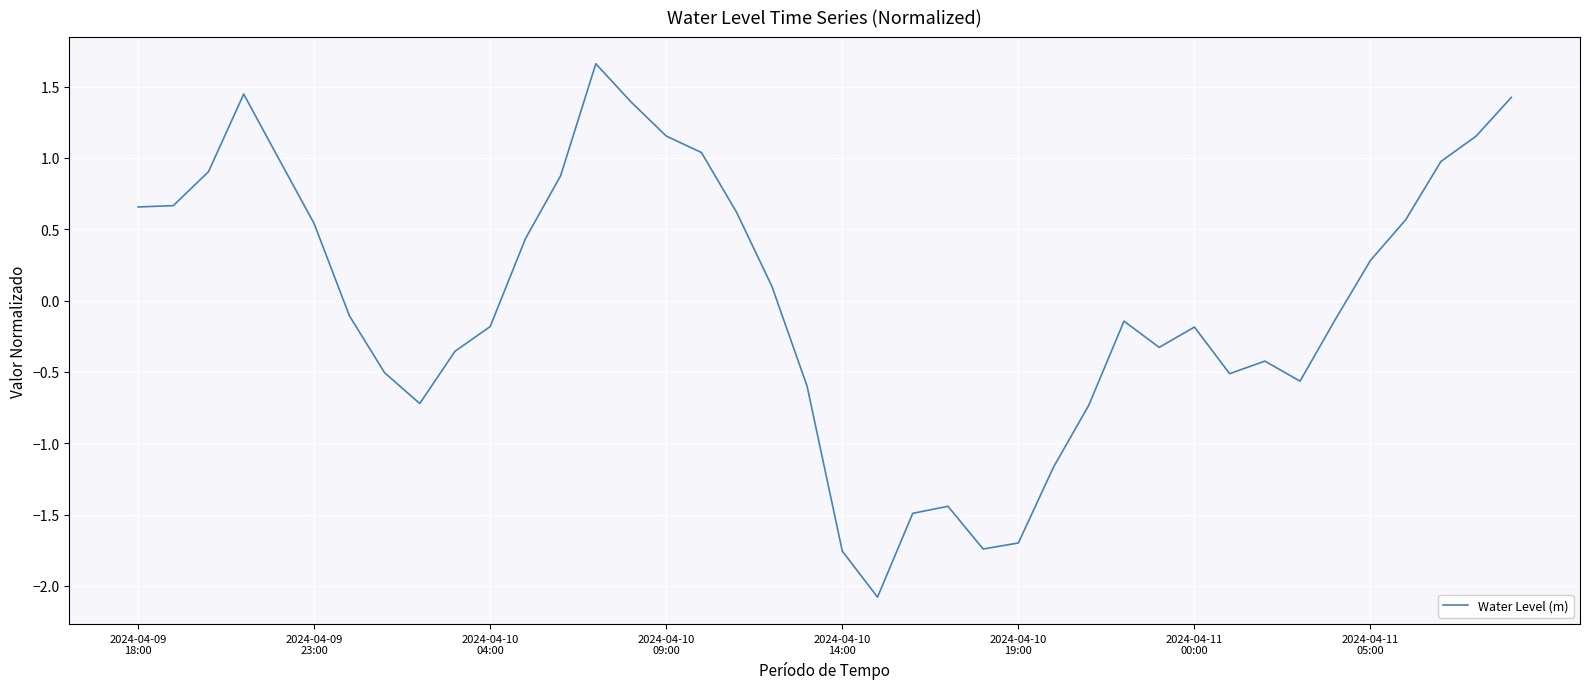

What is the difference between the maximum and minimum values?

3.7